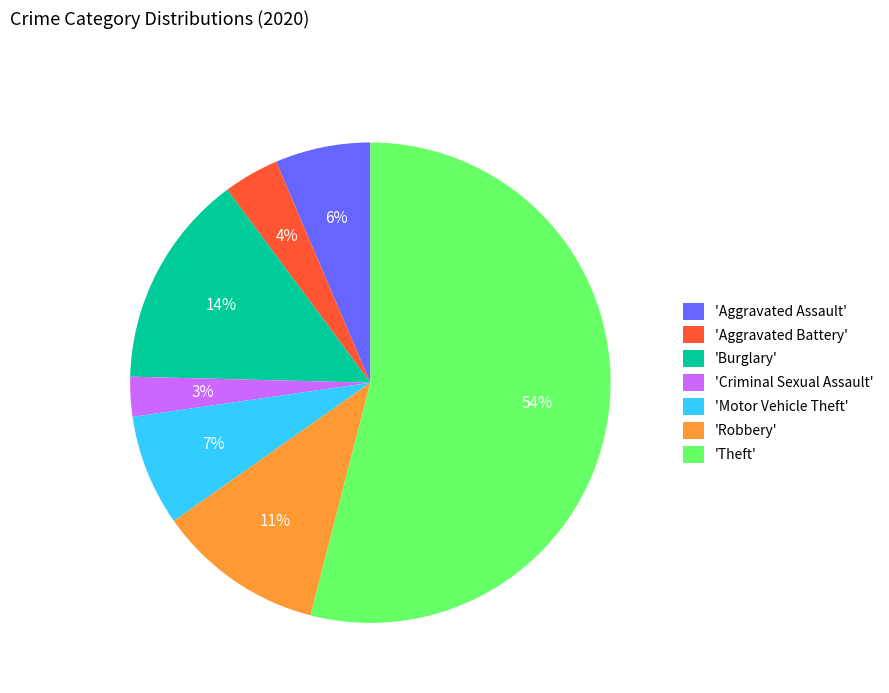

To the nearest percent, what portion does 'Burglary' represent?

14%